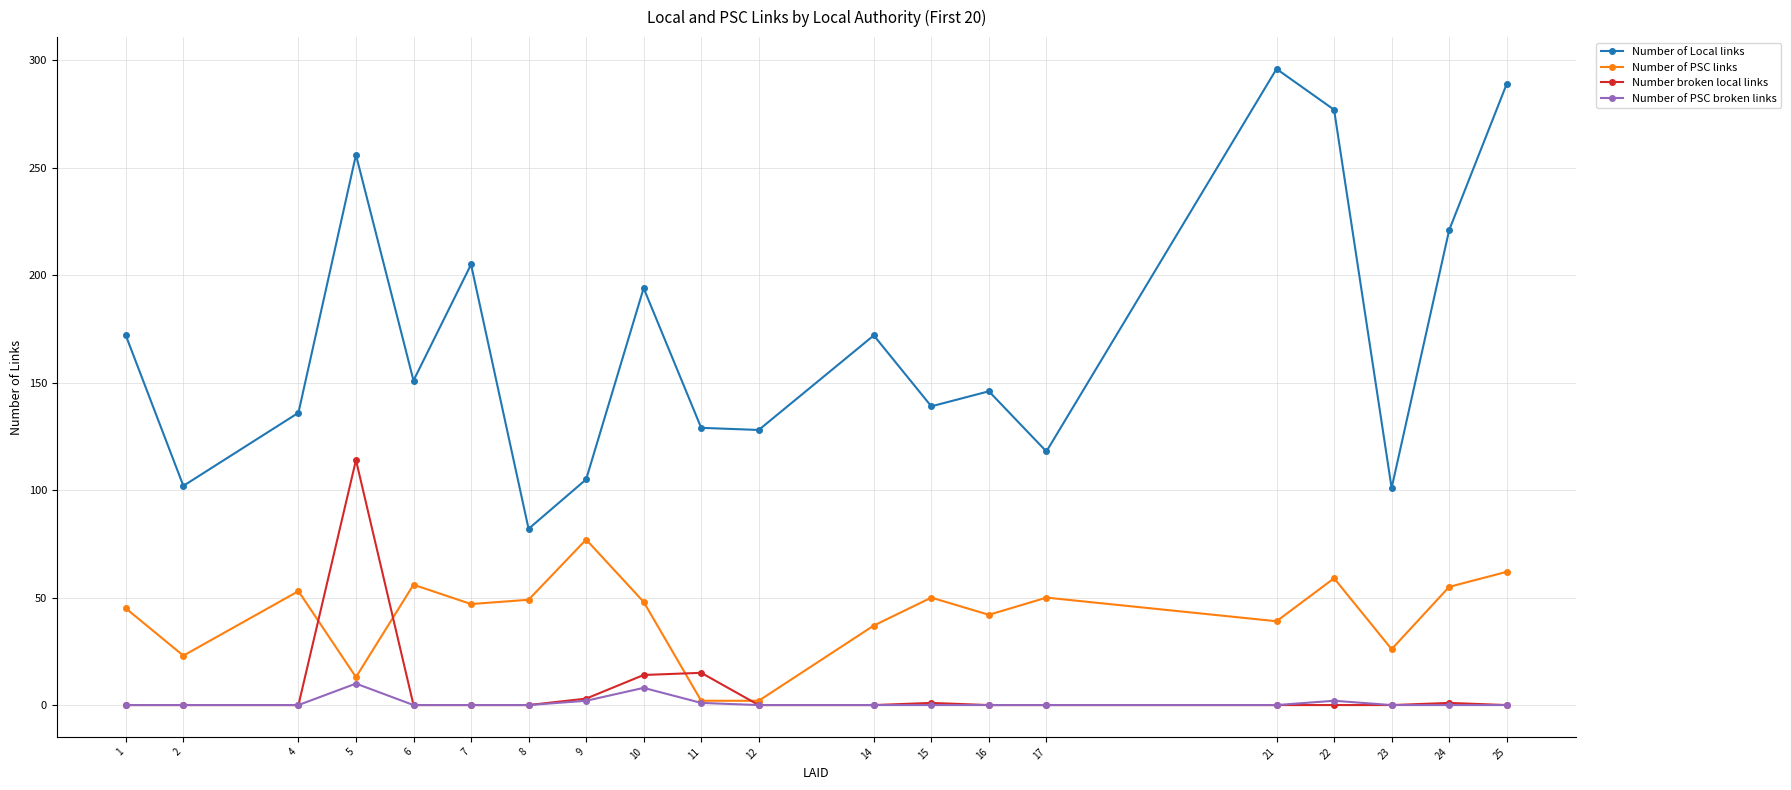

How many series are shown in this chart?

4